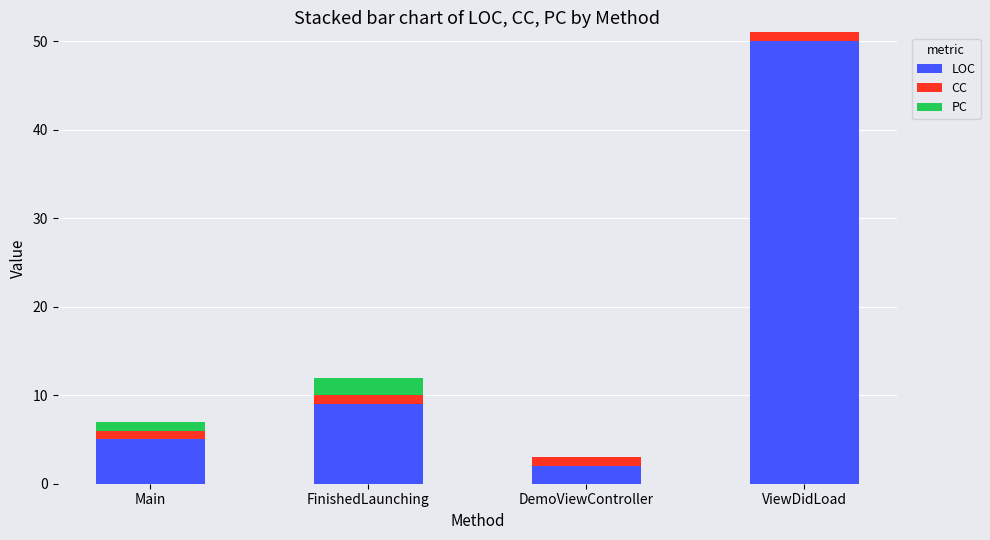

Are the bars horizontal?

No